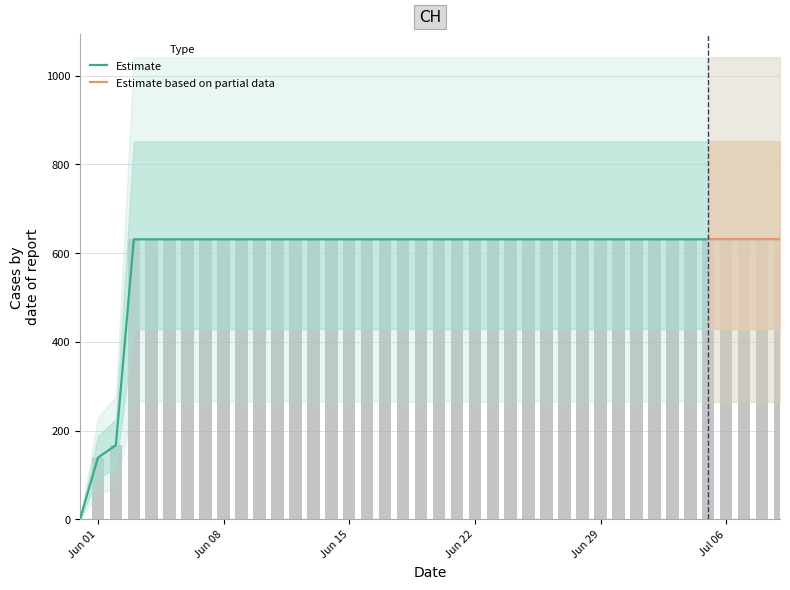

At which category does the chart reach its peak across all series?

2020-06-03